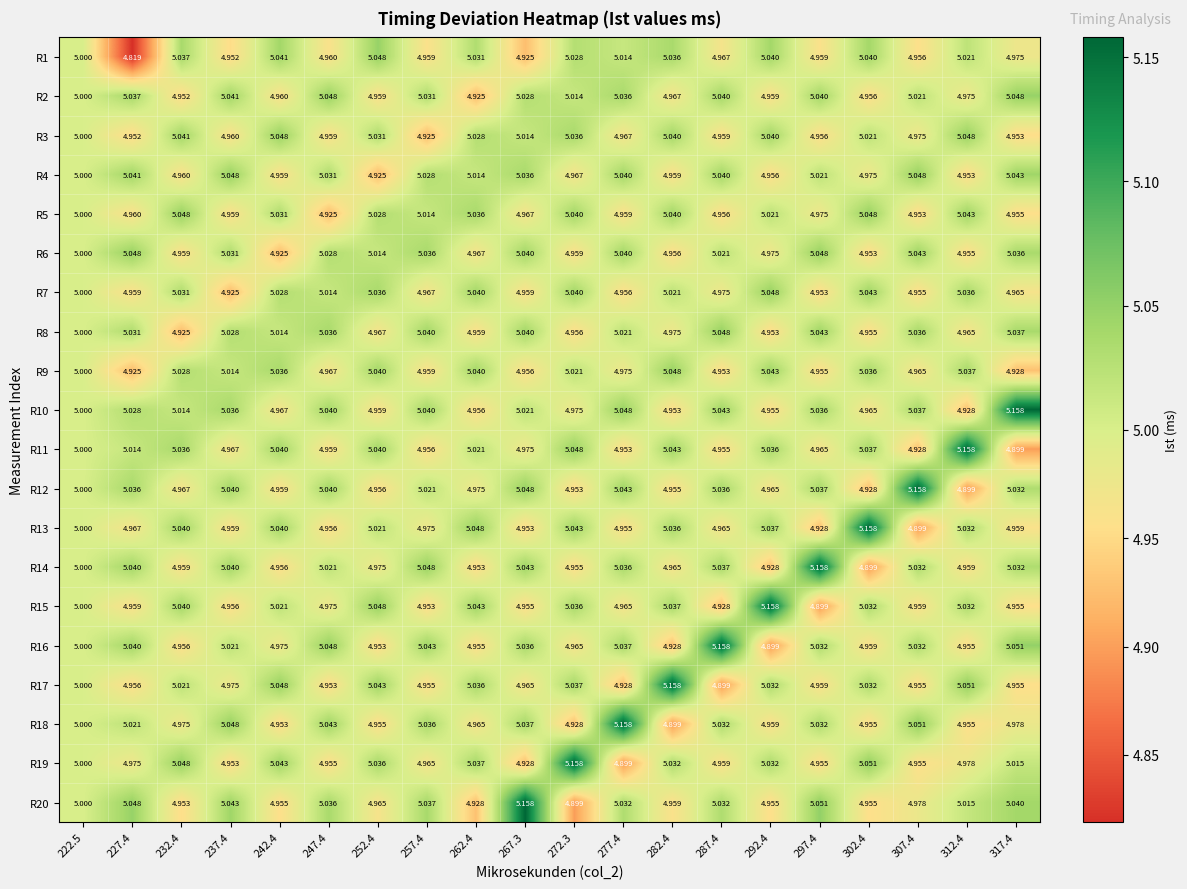

Is the value of R8 at 267.3 greater than the value of R1 at 232.4?

Yes